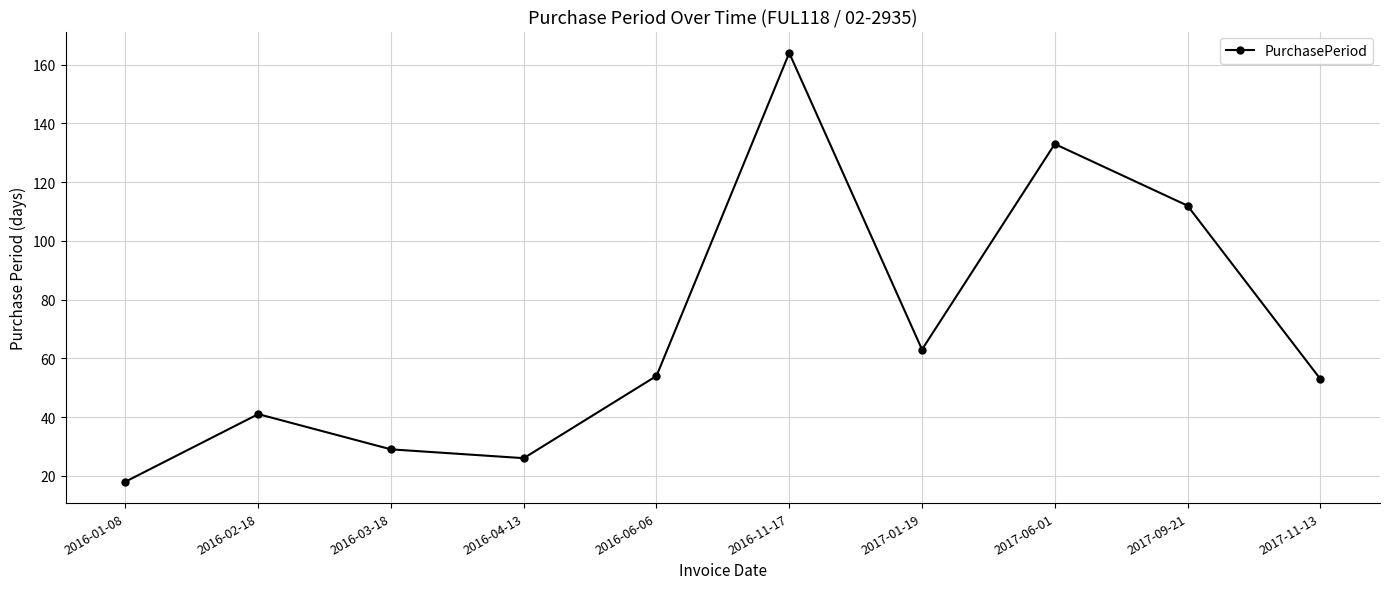

Reading left to right, list all the values displayed in this chart.

2016-01-08=18	2016-02-18=41	2016-03-18=29	2016-04-13=26	2016-06-06=54	2016-11-17=164	2017-01-19=63	2017-06-01=133	2017-09-21=112	2017-11-13=53